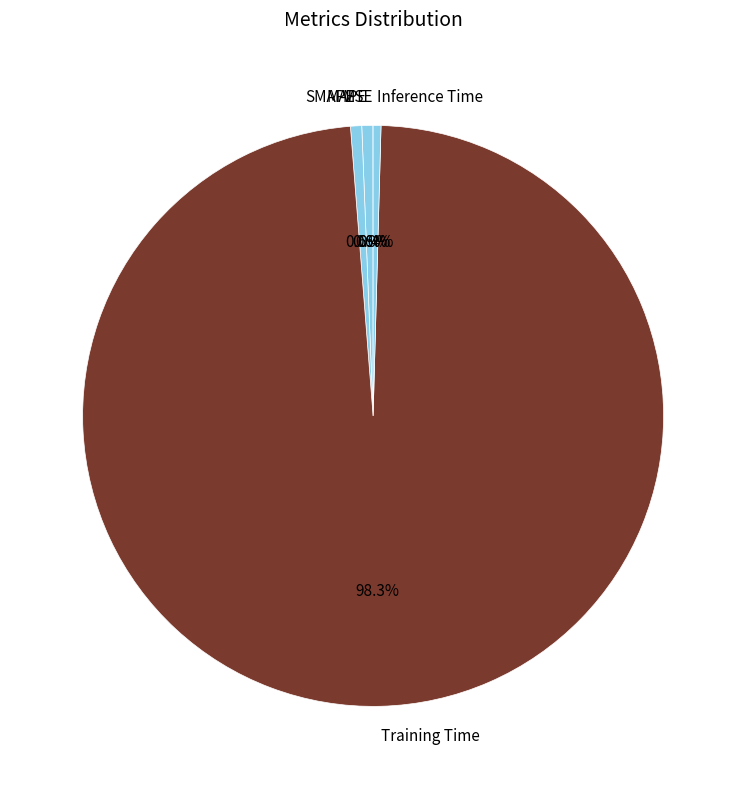

What percentage is the MAPE slice, to the nearest percent?

1%